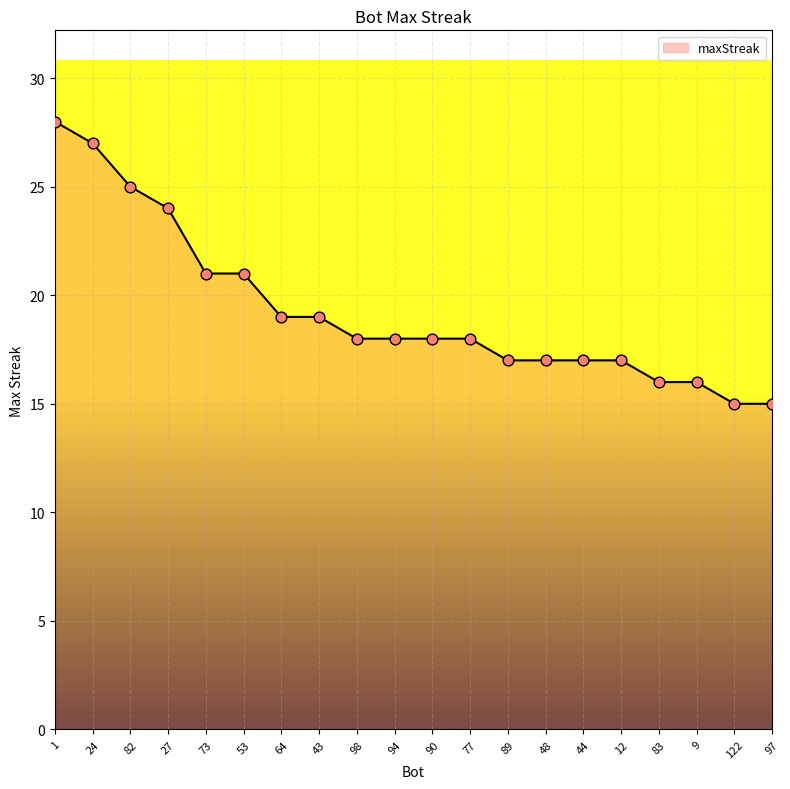

Approximately how many times larger is the value at 94 compared to 98?

1.0